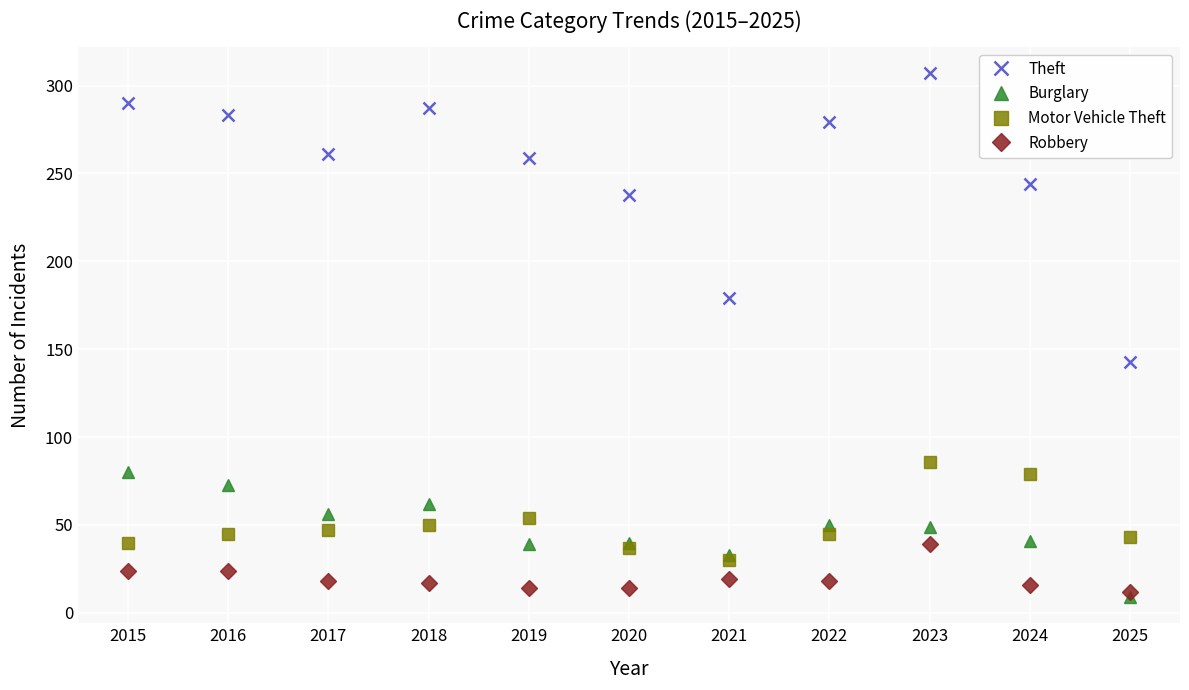

What is the sum of the Motor Vehicle Theft values at 2021 and 2022?

75